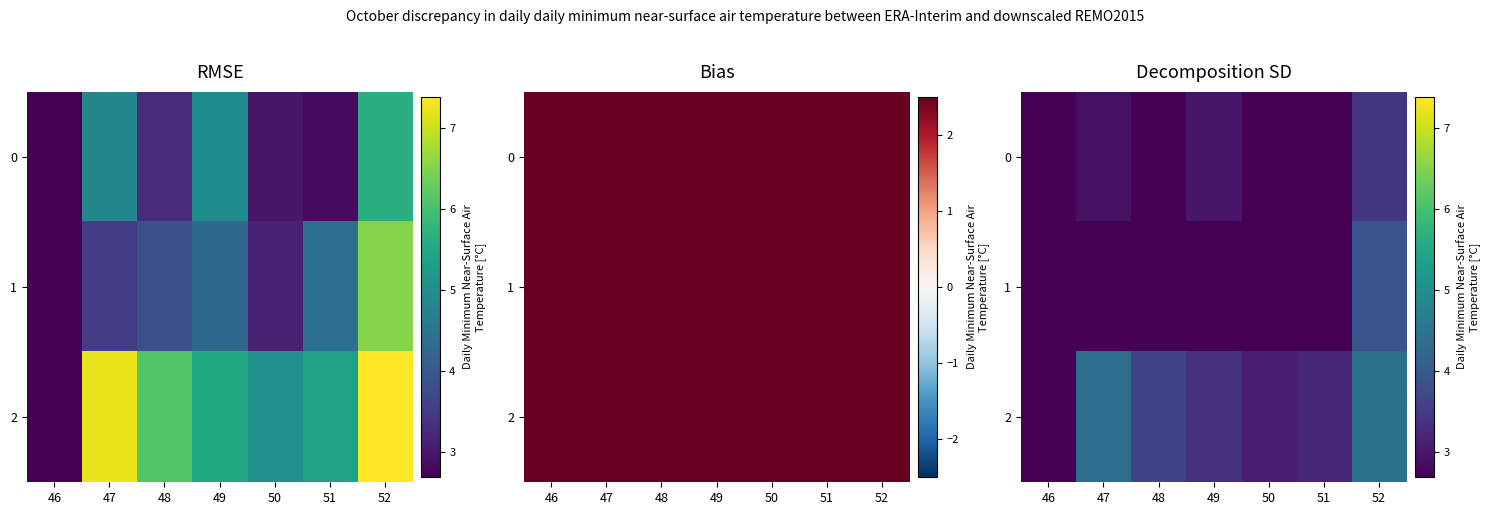

Which series changed the most between 46 and 50?

2